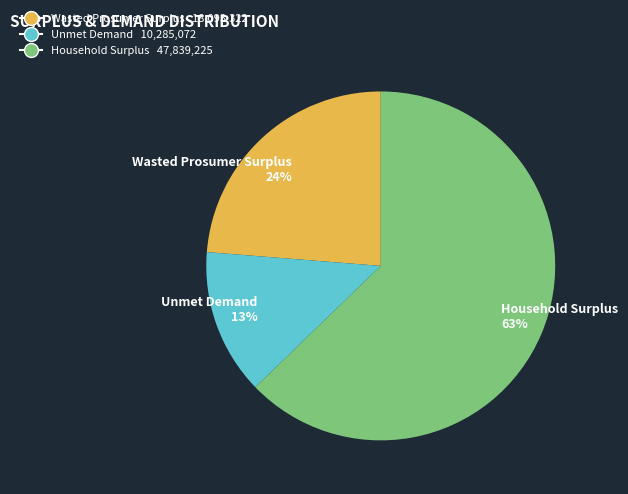

Which category accounts for the majority?

Household Surplus